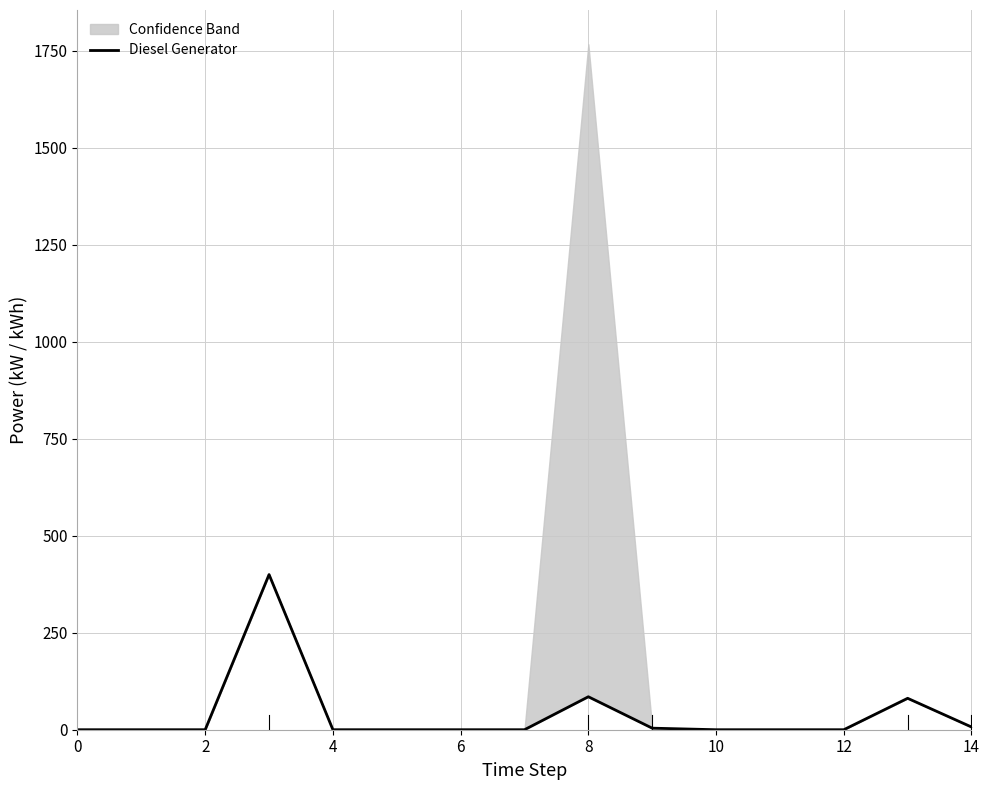

True or false: the data has more than 2 interior local peaks.

True